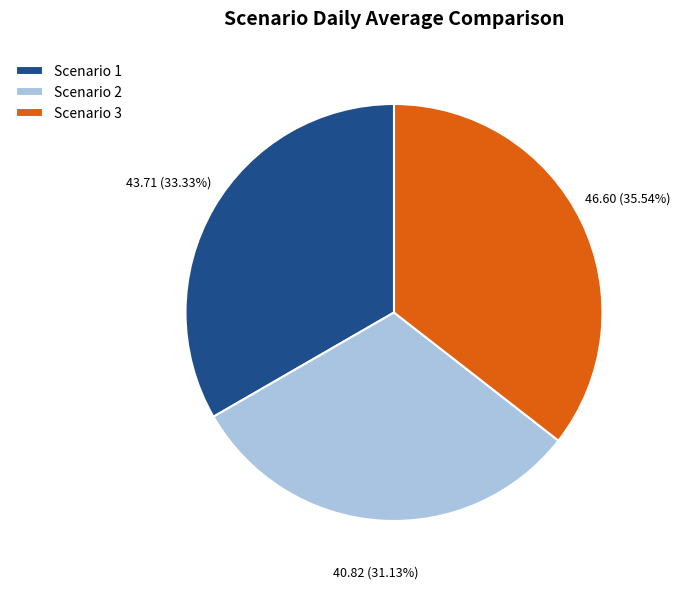

How many slices are in this pie chart?

3